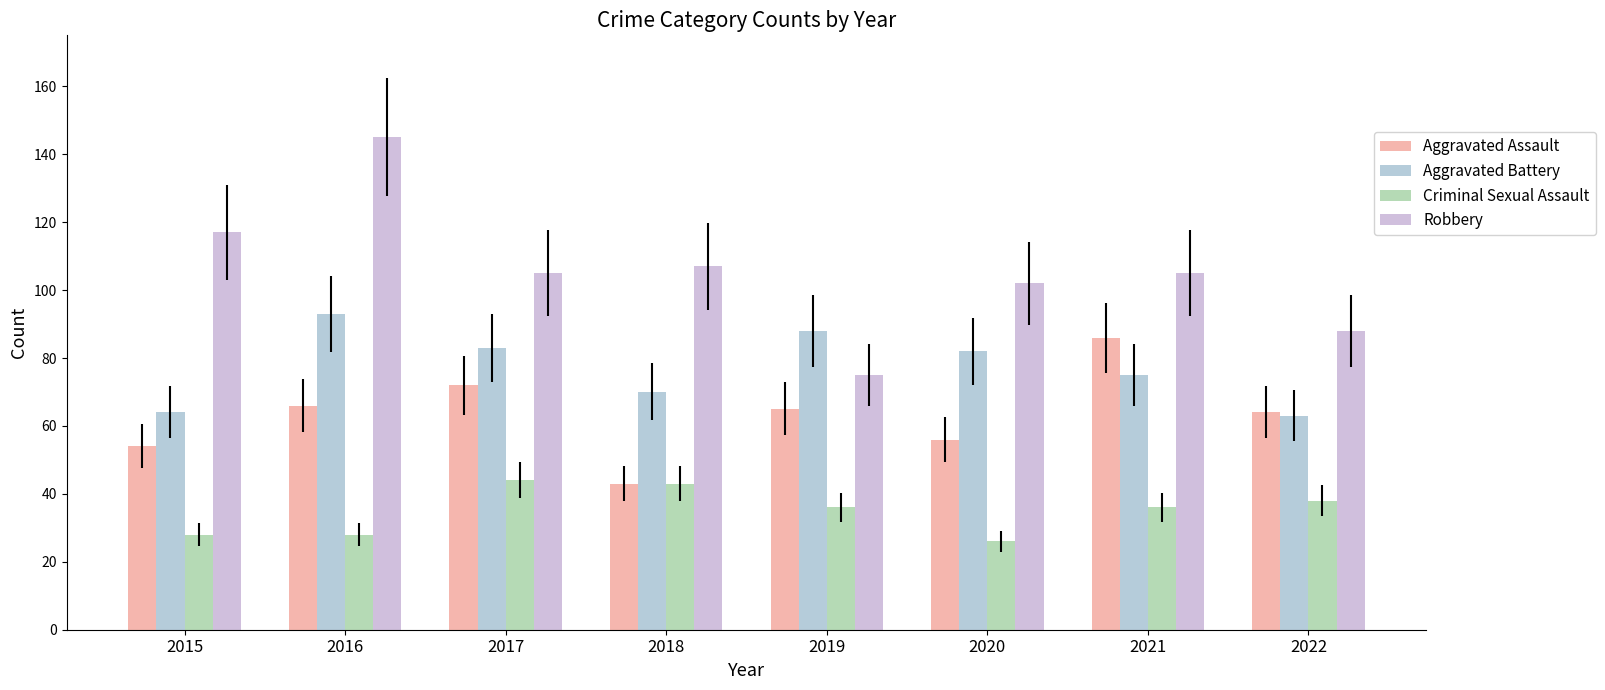

How many data points in Aggravated Assault are less than 65?

4